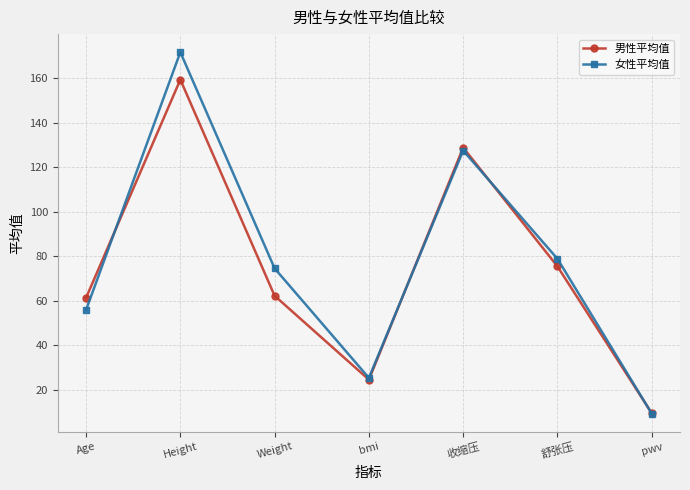

How many values in the 女性平均值 series are below 74?

3